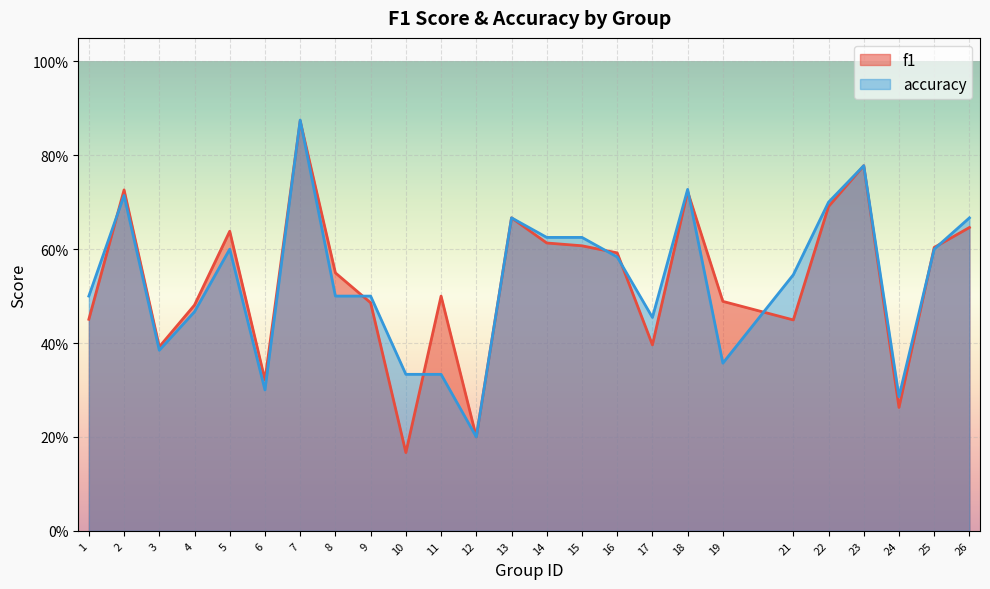

The value of accuracy at 12 is 0.3. True or false?

False